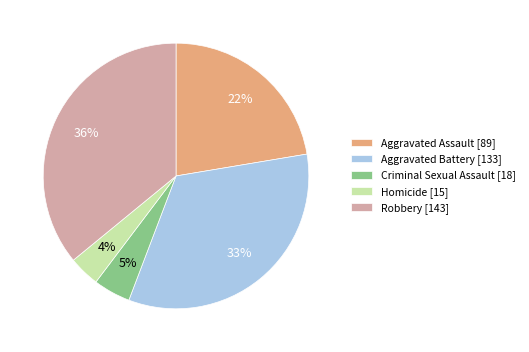

True or false: Robbery accounts for 36% of the total.

True